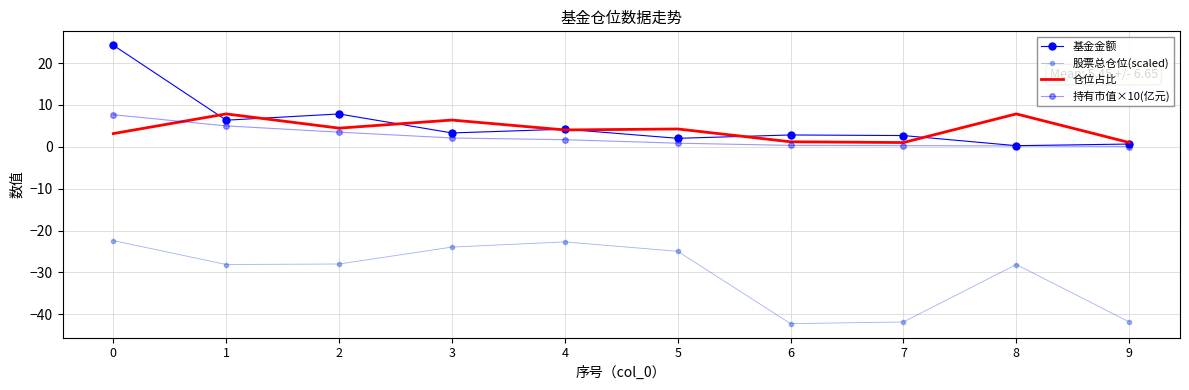

Read the 股票总仓位(scaled) value at 1.

-28.1